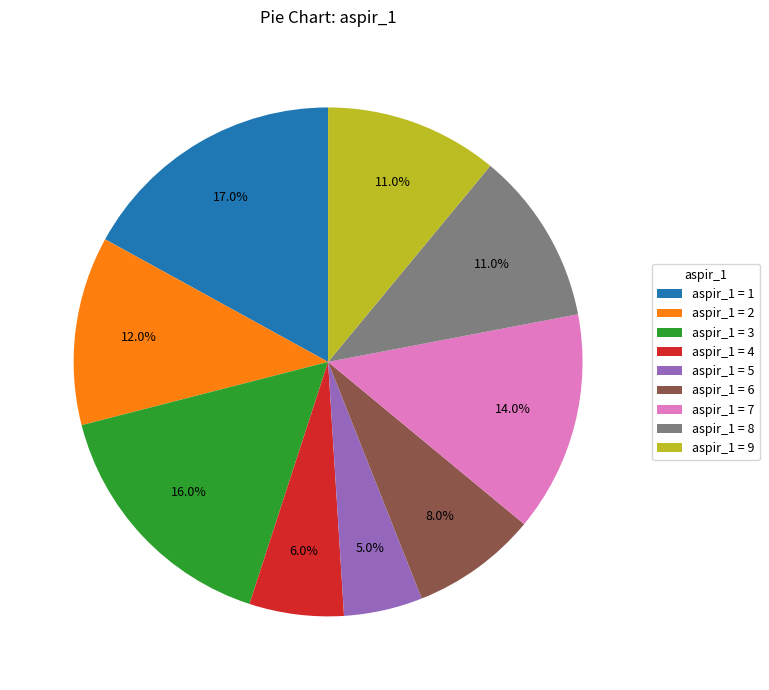

Is there a majority slice in this chart?

No